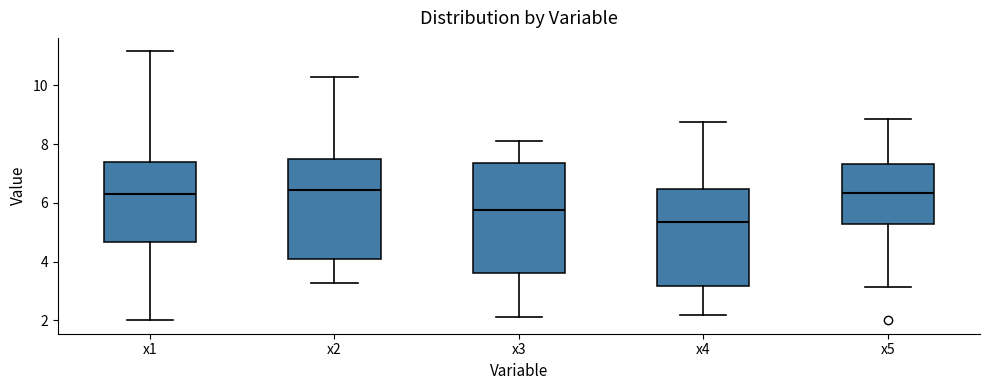

Where is the lower edge of the box for x3 on the y-axis? The values are not printed on the chart, so give them approximately, as read against the axis.

3.6